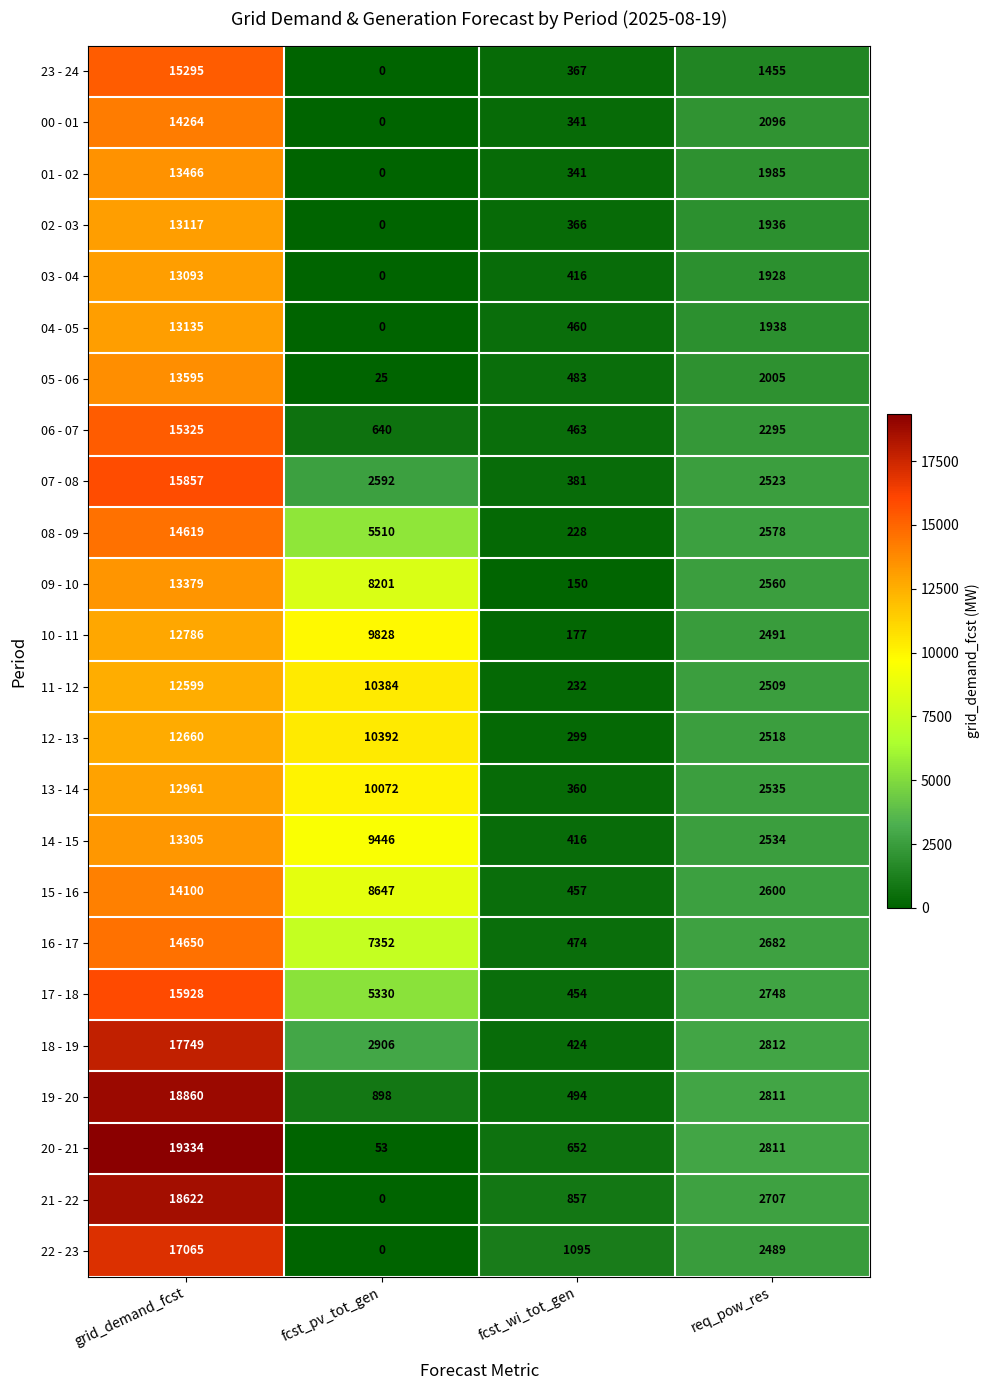

What is the average value of the 17 - 18 series?

6115